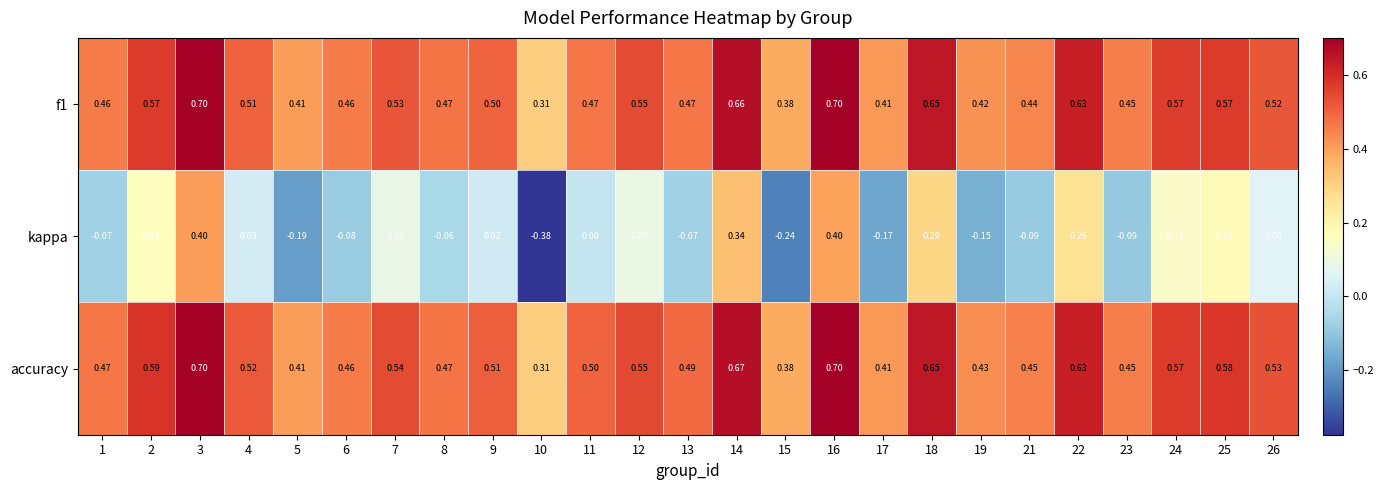

Between 9 and 13, which series saw the biggest shift?

kappa